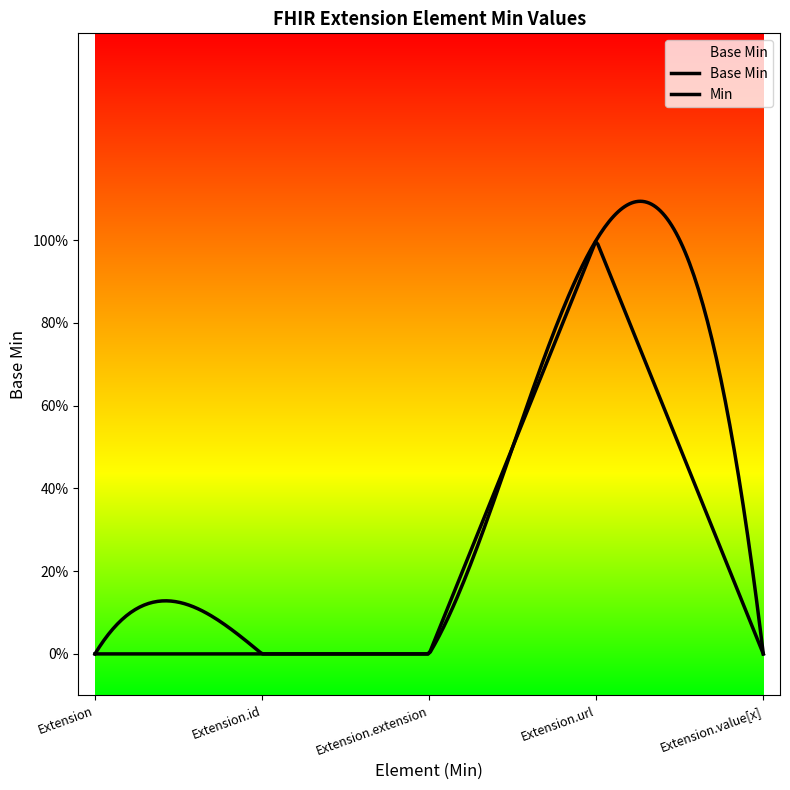

Does the chart have visible grid lines?

No